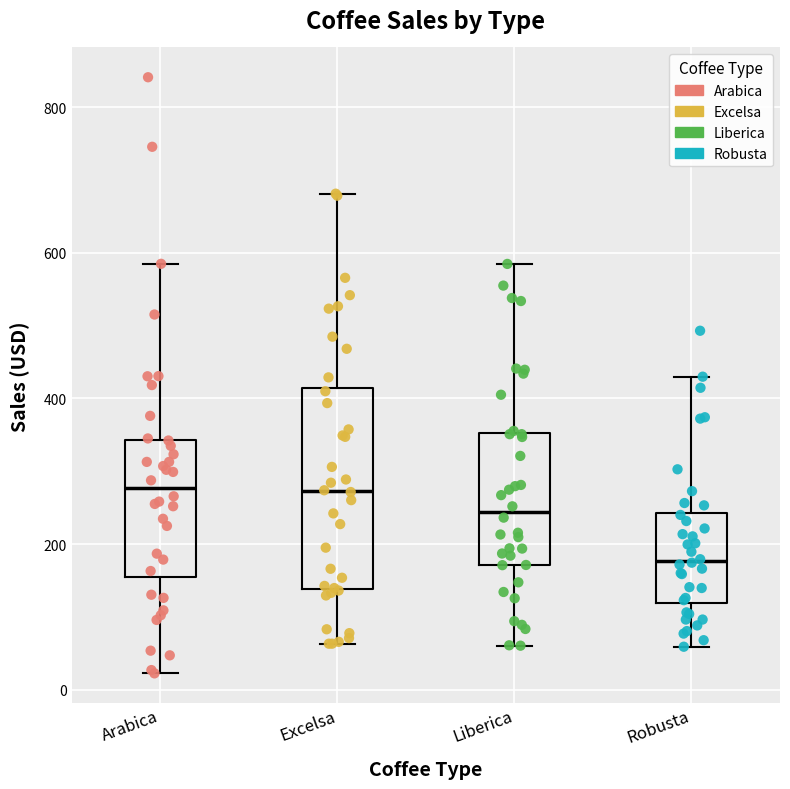

Reading left to right, transcribe this box plot: for each box, give where its median line is, the range the box spans, and where its two whiskers end, as read against the y-axis. The values are not printed on the chart, so give them approximately, as read against the axis.

Arabica: median 280, box 160 to 340, whiskers 20 to 580
Excelsa: median 280, box 140 to 420, whiskers 60 to 680
Liberica: median 240, box 180 to 360, whiskers 60 to 580
Robusta: median 180, box 120 to 240, whiskers 60 to 420